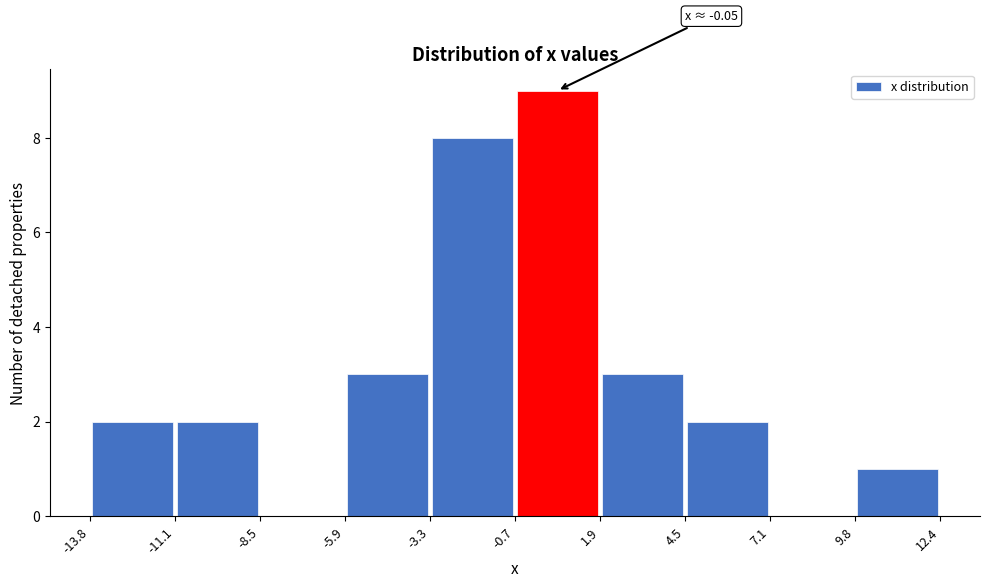

Which range on the x-axis has the tallest bar?

-0.7 to 1.9